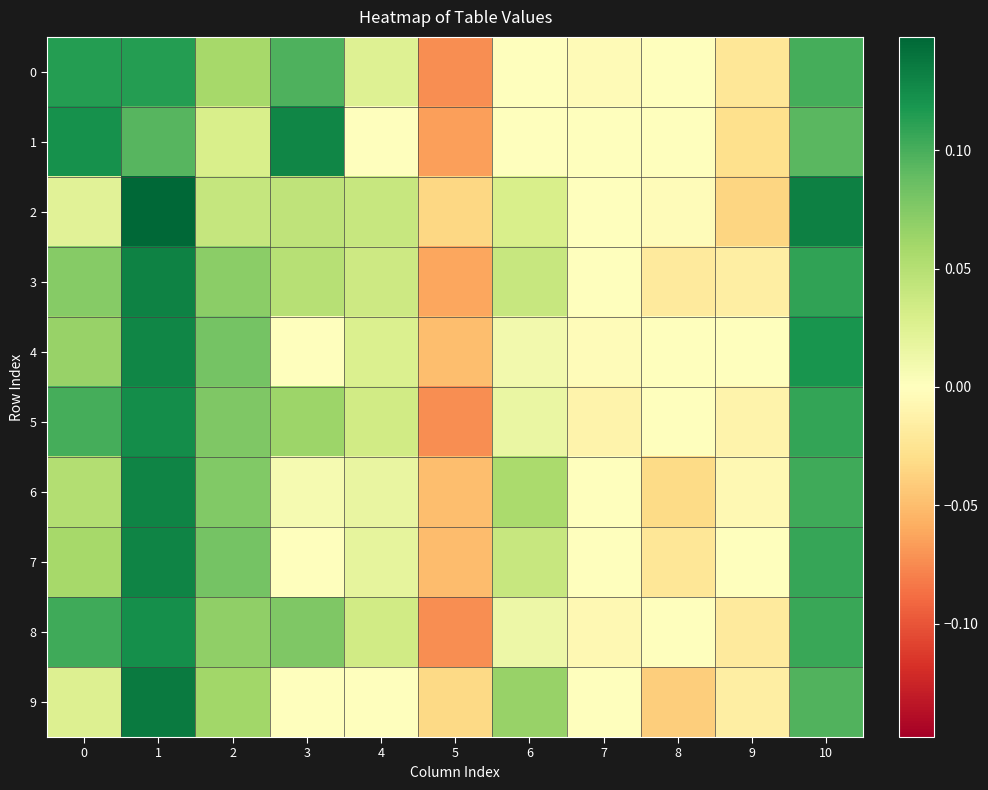

Which series has the widest spread of values?

5